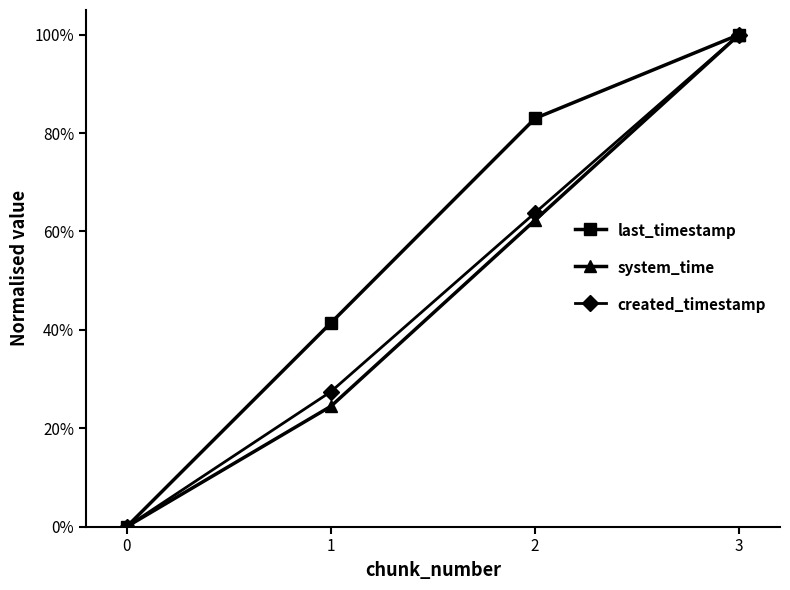

What is the sum of all last_timestamp values?

2.2